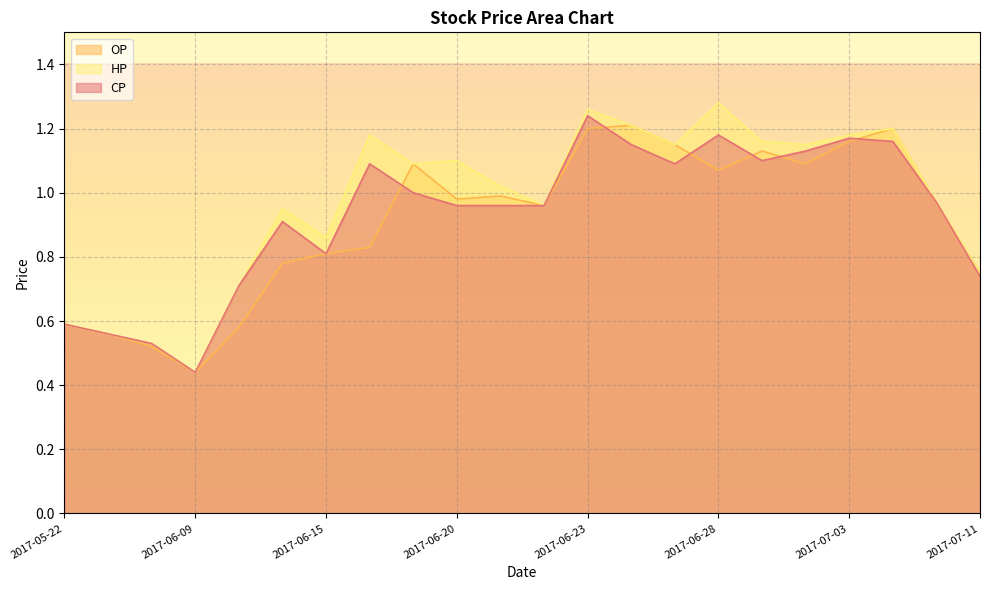

Rank the series by their average value, from highest to lowest.

HP, CP, OP